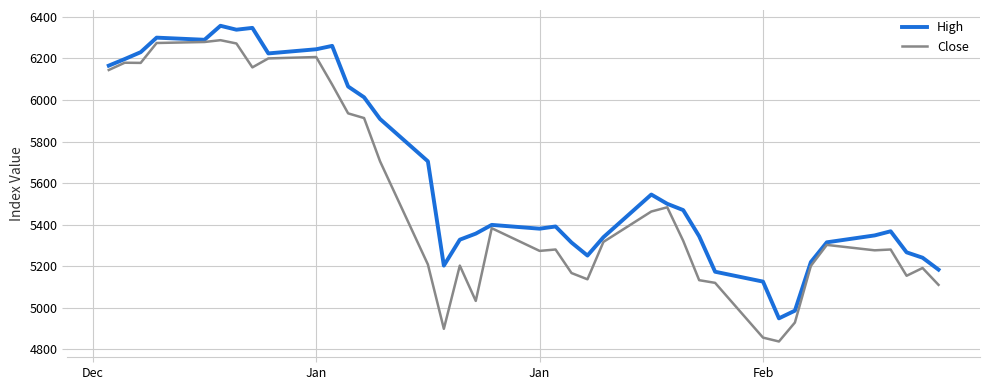

Which series has the largest range (max minus min)?

Close